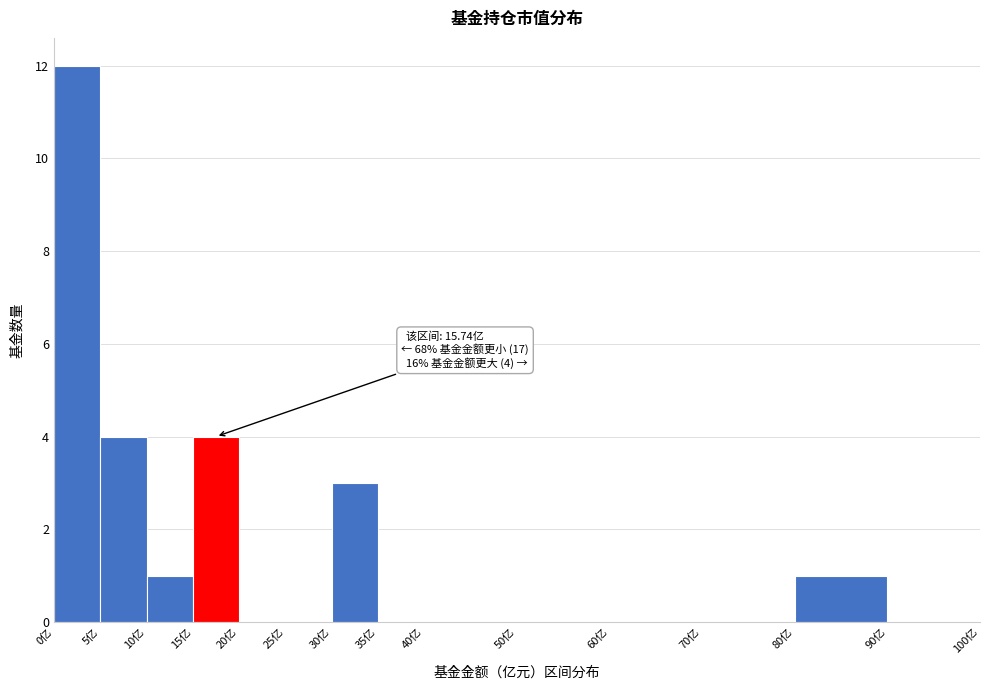

Over which range of the x-axis is the bar tallest?

0 to 5